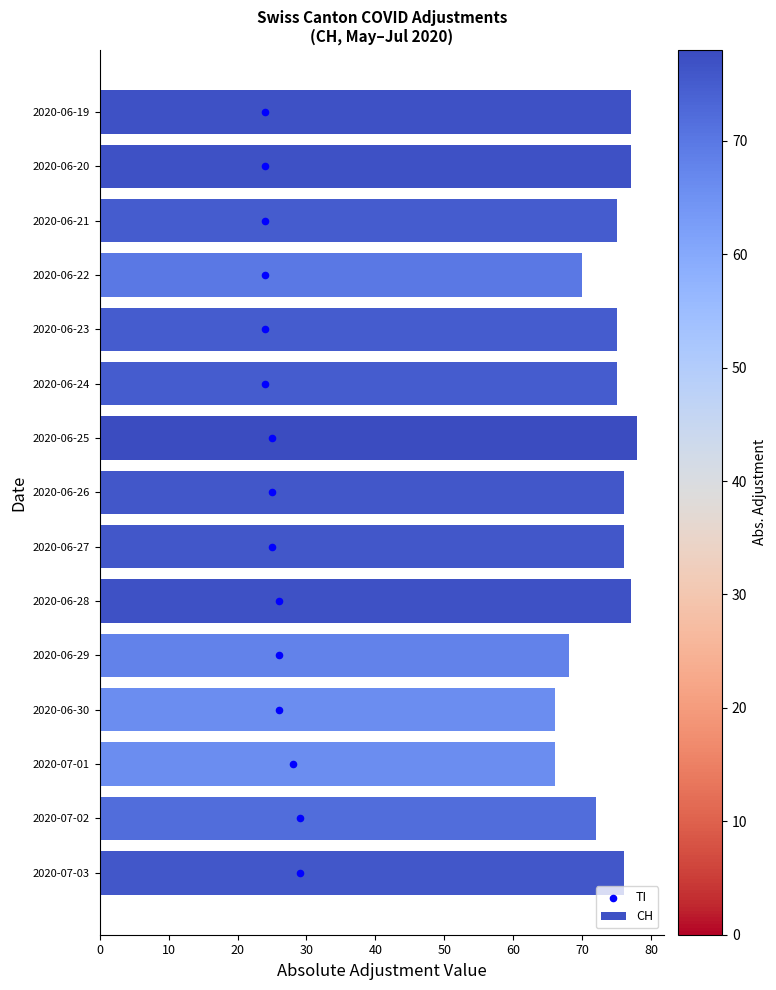

Which series contains the lowest Y value?

TI